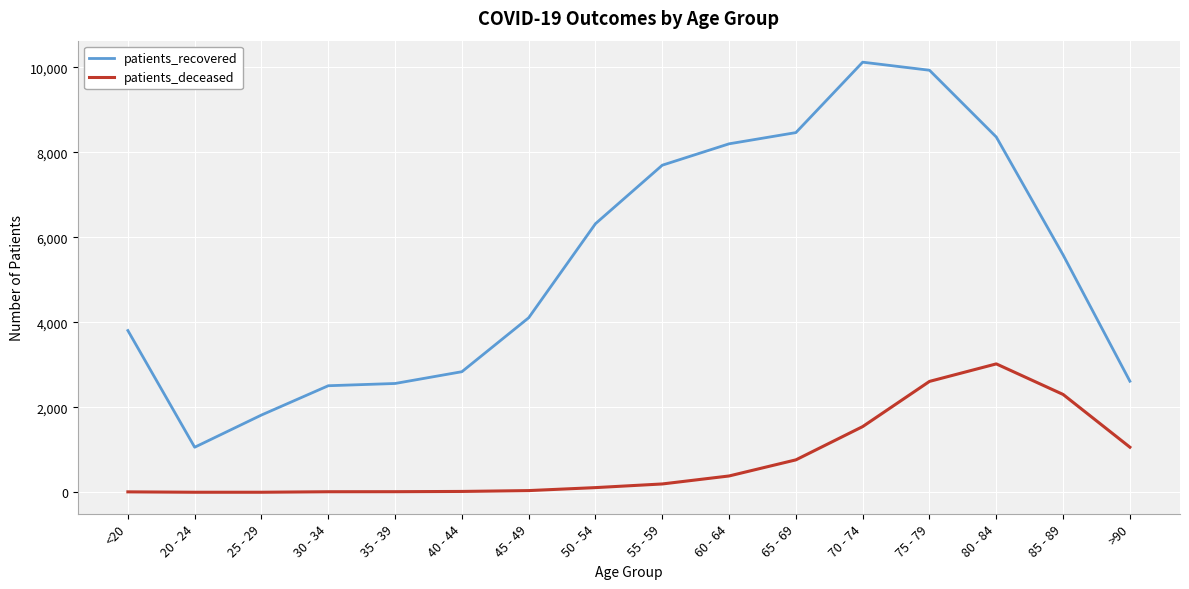

Rank the series by their average value, from highest to lowest.

patients_recovered, patients_deceased